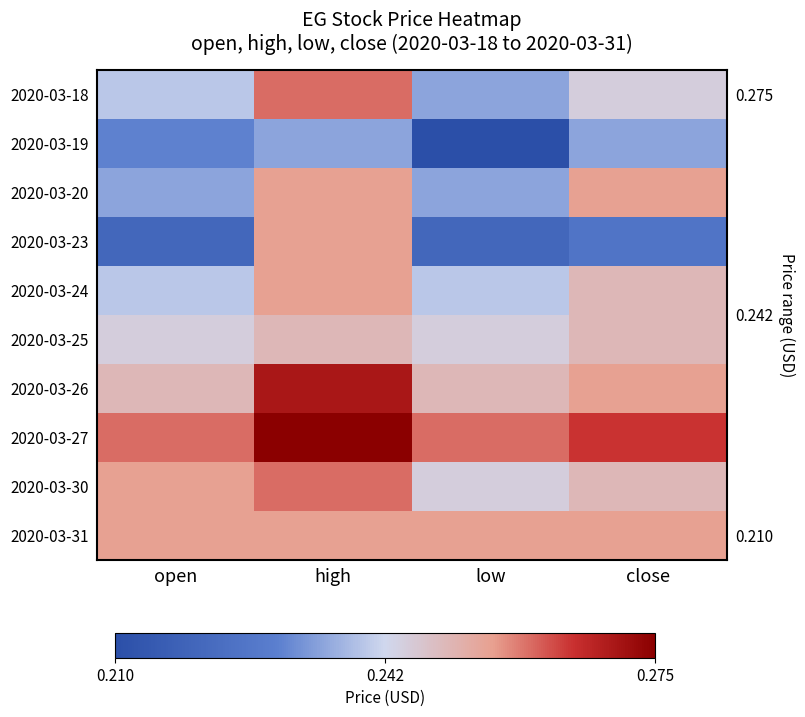

At which label is 2020-03-18 closest to 0?

low